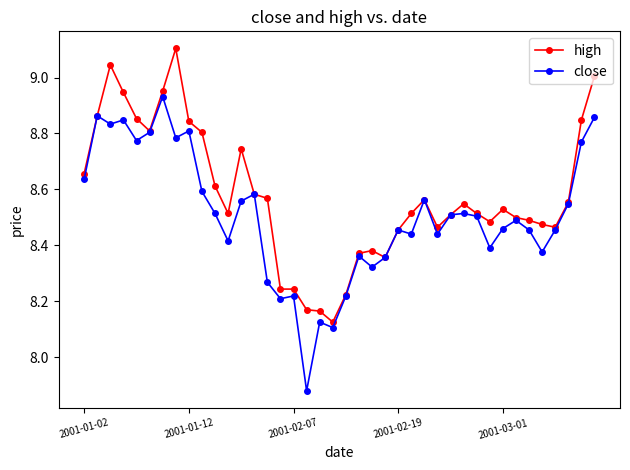

Which series has the largest total across all categories?

high